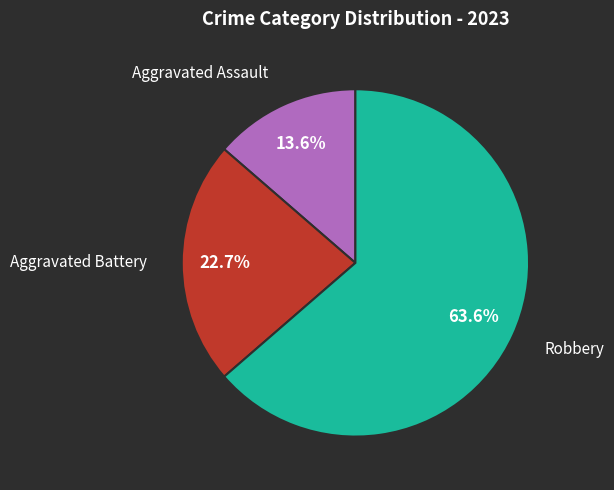

What is the ratio of the value at Aggravated Assault to the value at Aggravated Battery?

0.6